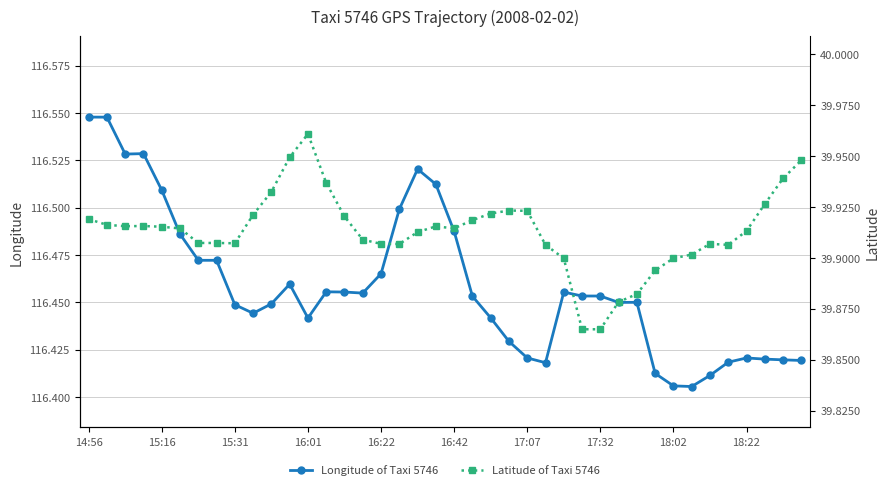

True or false: Longitude of Taxi 5746 has more than 2 interior local peaks.

True